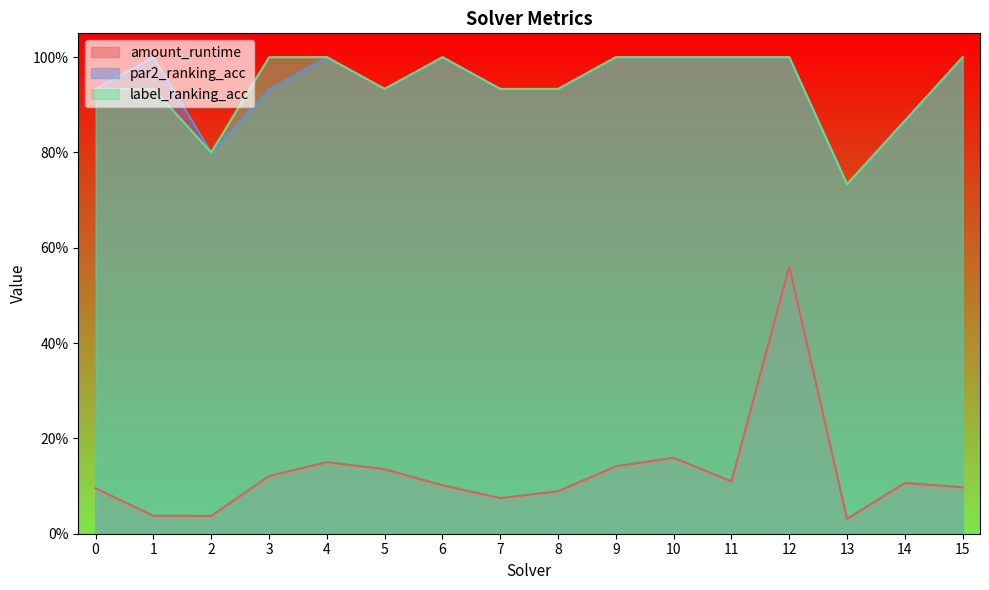

In amount_runtime, how many points are lower than both neighbors (excluding endpoints)?

4